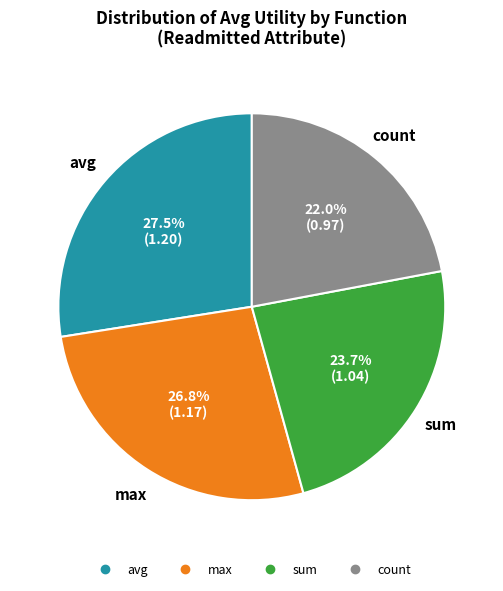

Count the number of slices in the pie.

4